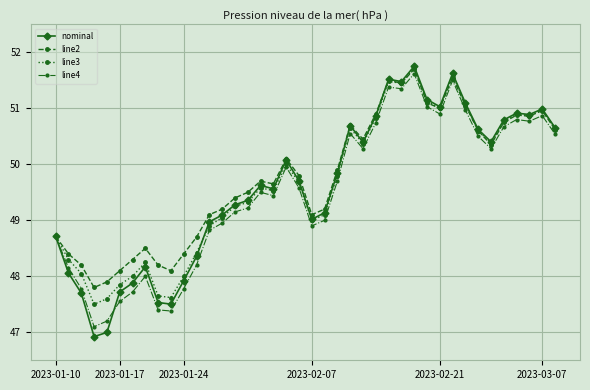

What is the maximum value shown in the chart?

51.8